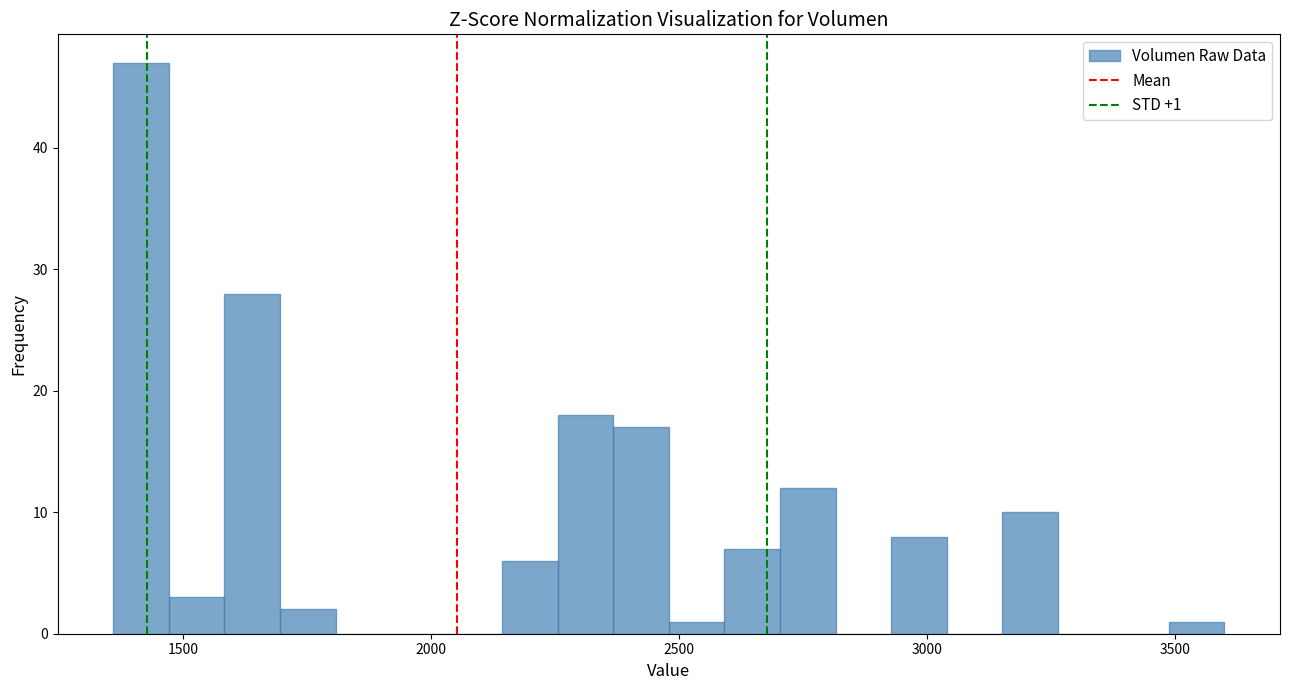

Around what value on the x-axis is the tallest bar? Give the approximate position of its centre, as read against the axis.

1400